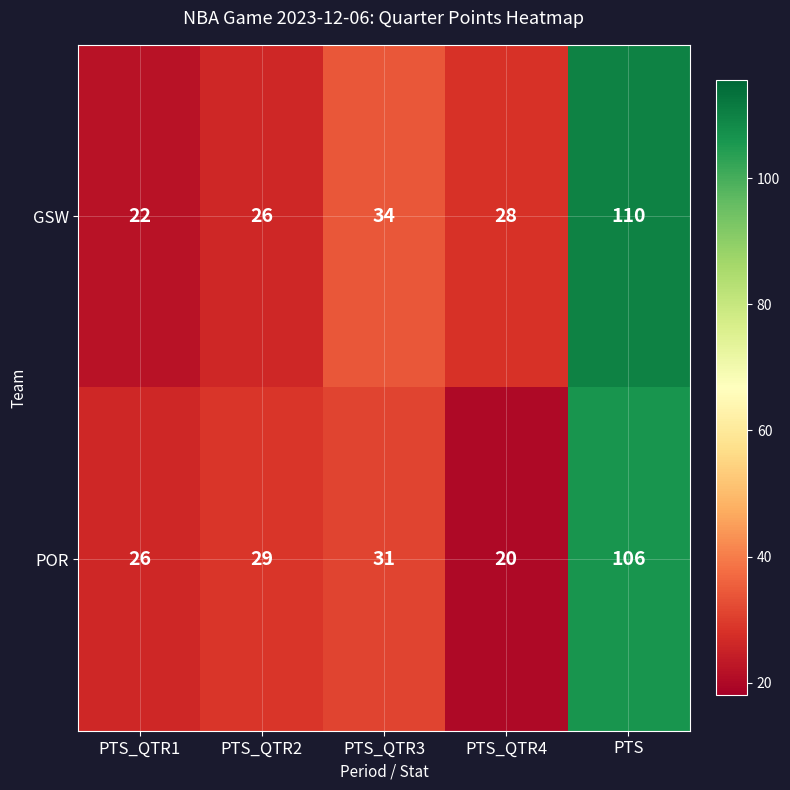

What is the total value across all series at PTS_QTR1?

48